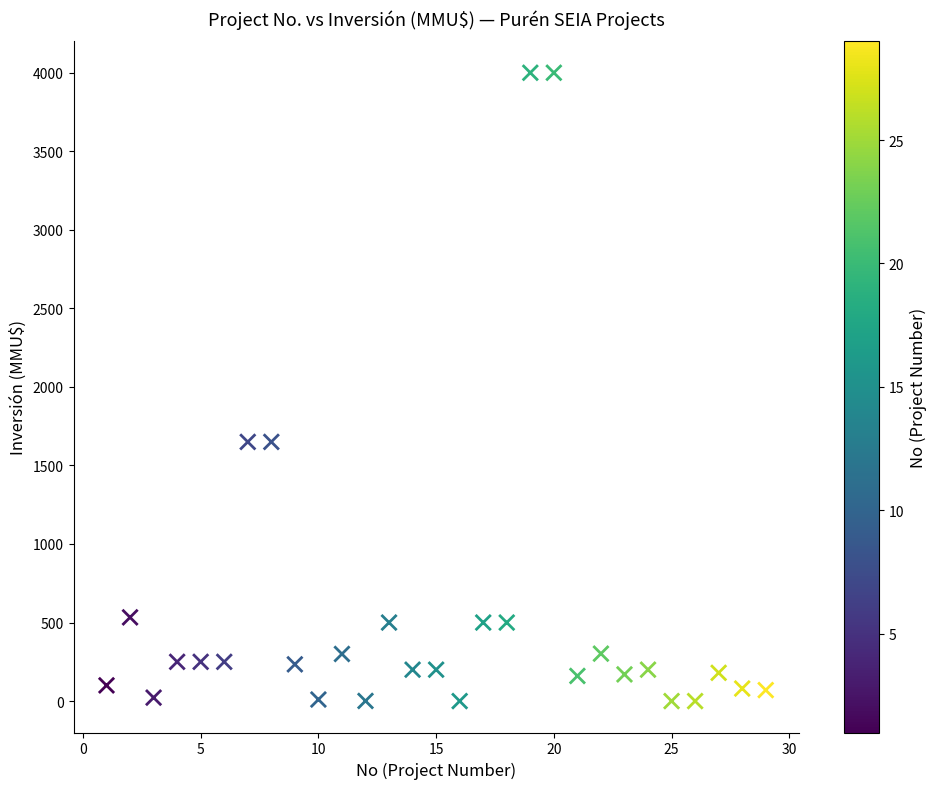

What is the range of Y values (max minus min)?

4000